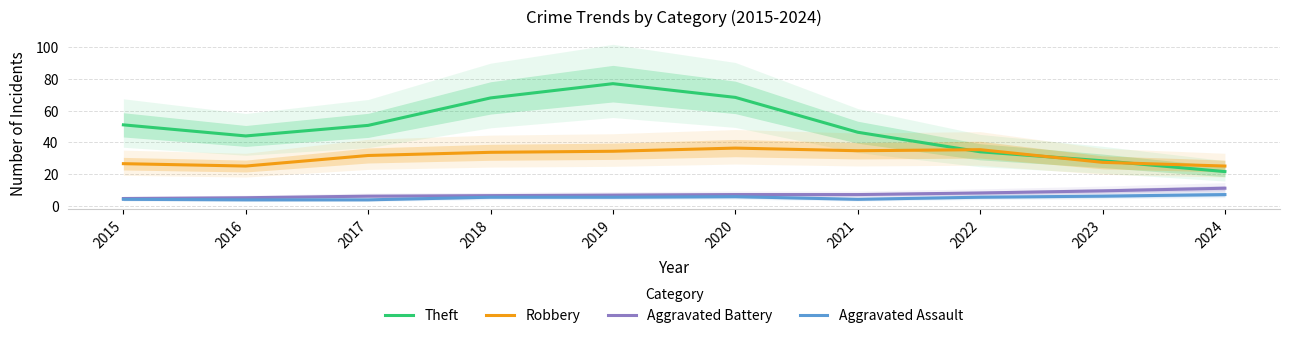

Which series has the largest range (max minus min)?

Theft